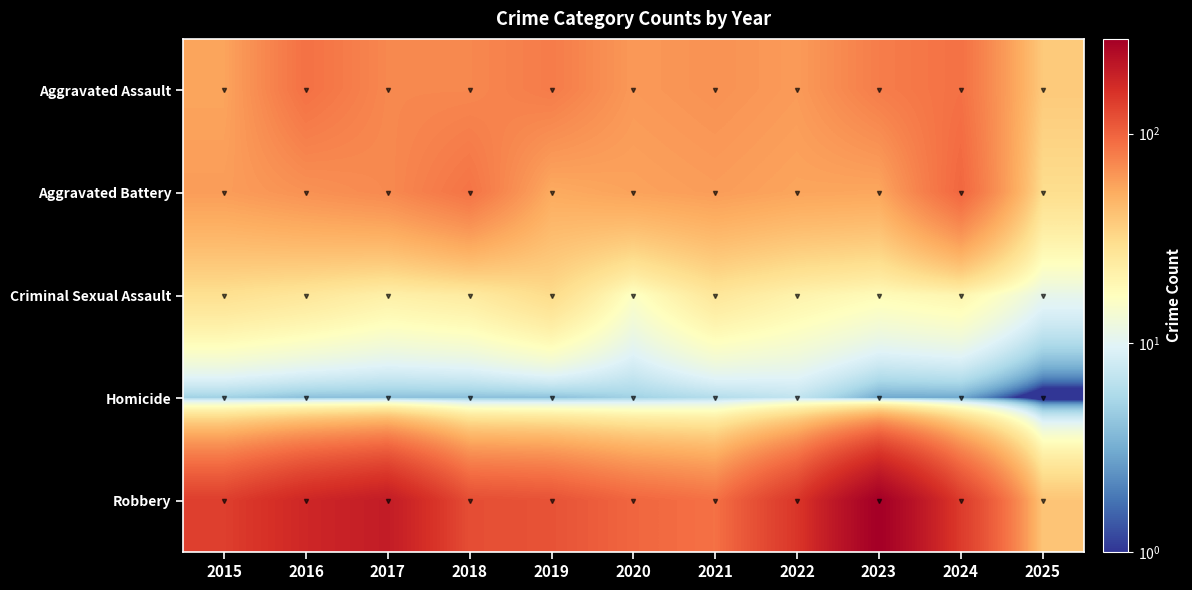

Which series has the largest range (max minus min)?

Robbery